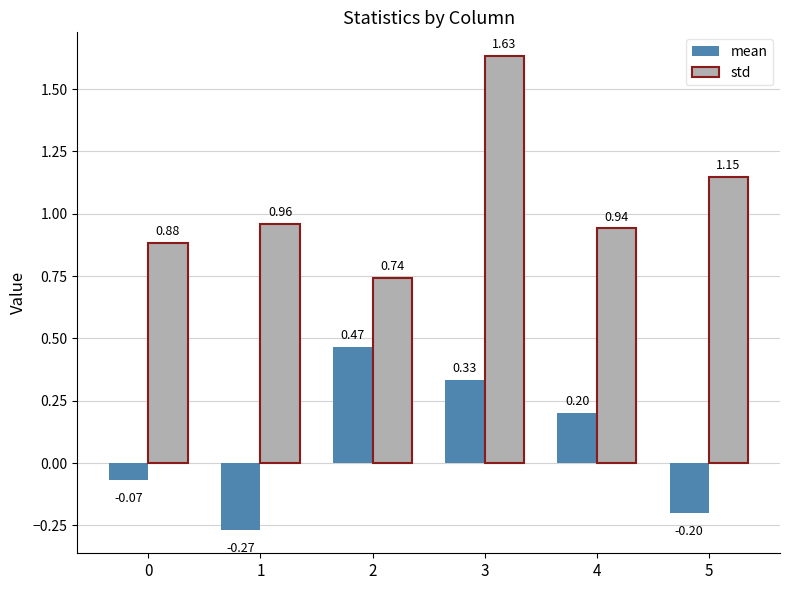

At which category is the sum across all series the highest?

3